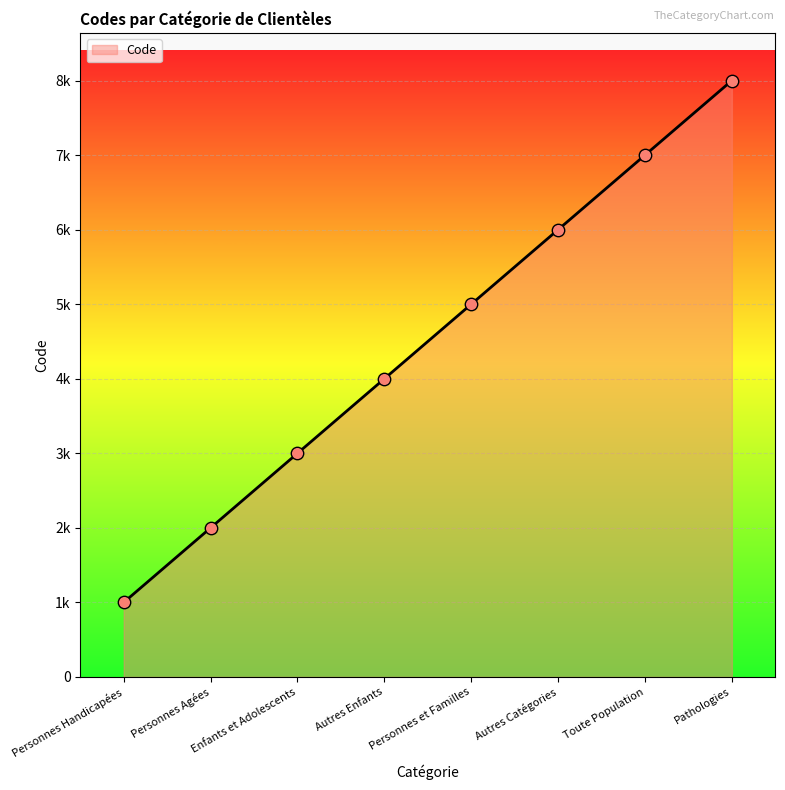

Which has a higher value, Pathologies or Personnes Agées?

Pathologies